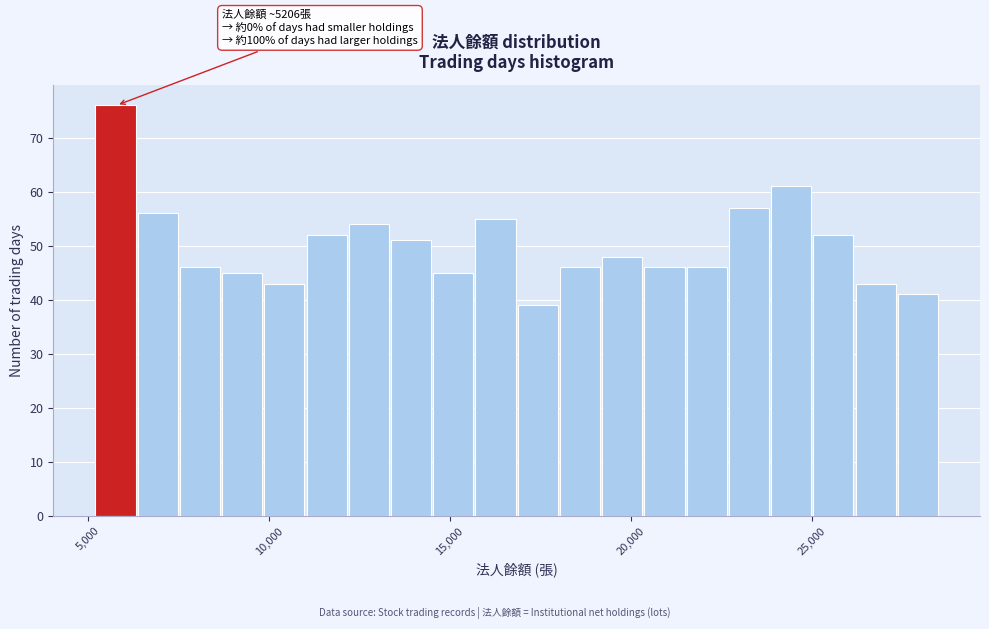

Around what value on the x-axis is the tallest bar? Give the approximate position of its centre, as read against the axis.

6000